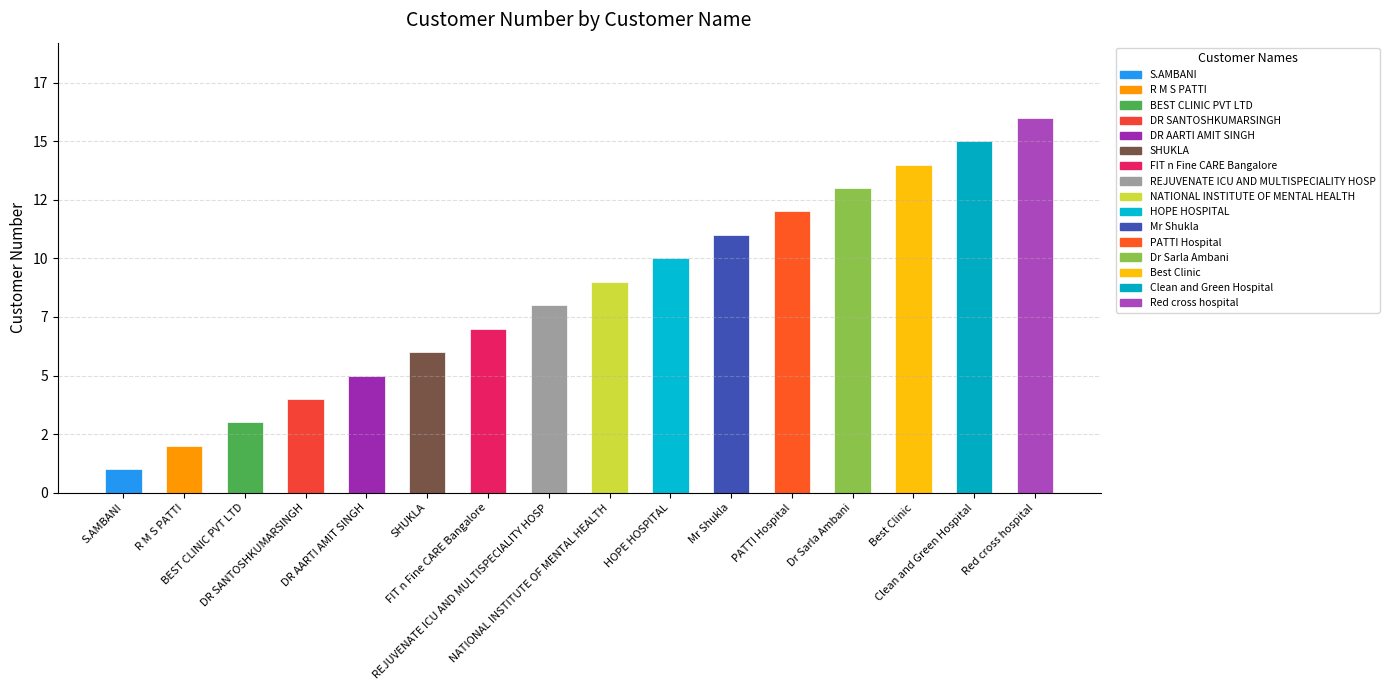

Read the value at DR AARTI AMIT SINGH.

5